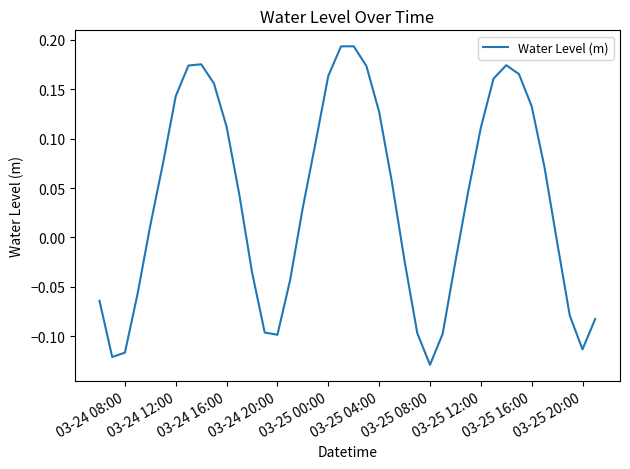

How many values are below 0?

17